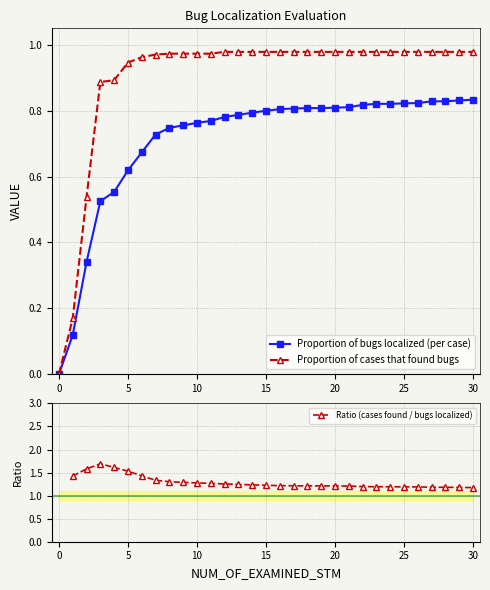

Which series has the largest range (max minus min)?

Proportion of cases that found bugs